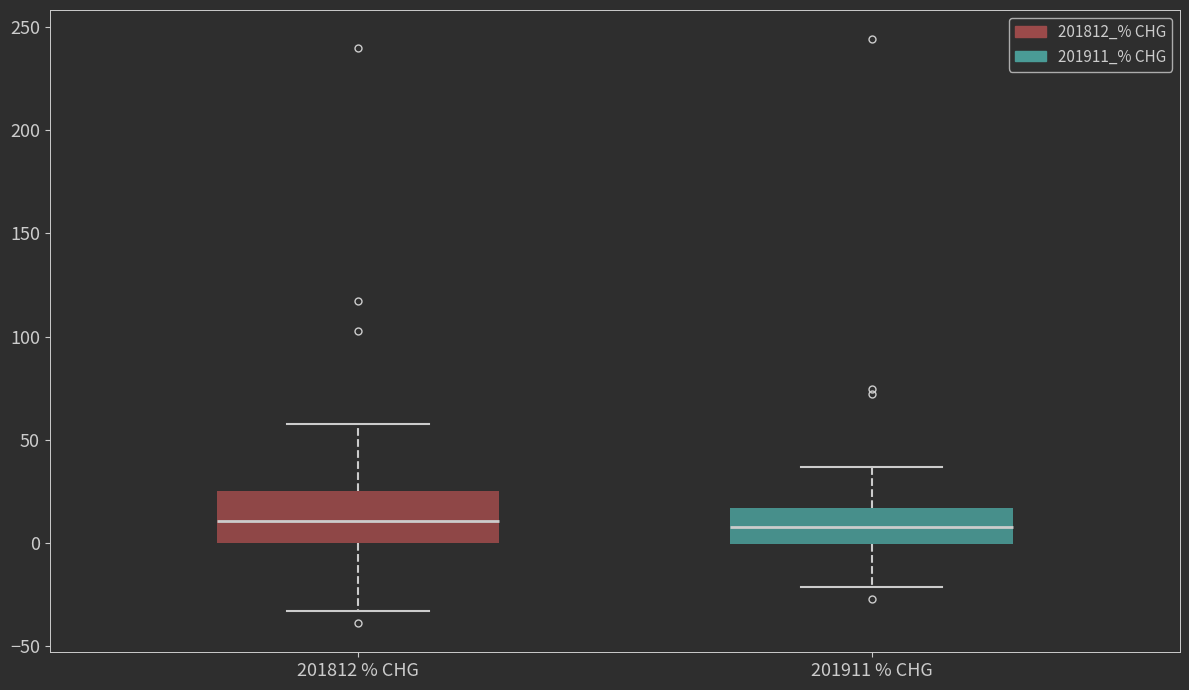

Reading left to right, read every box against the y-axis: the position of its median line, the range the box covers, and the ends of its whiskers. The values are not printed on the chart, so give them approximately, as read against the axis.

201812 % CHG: median 10, box 0 to 25, whiskers -35 to 60
201911 % CHG: median 10, box 0 to 15, whiskers -20 to 35